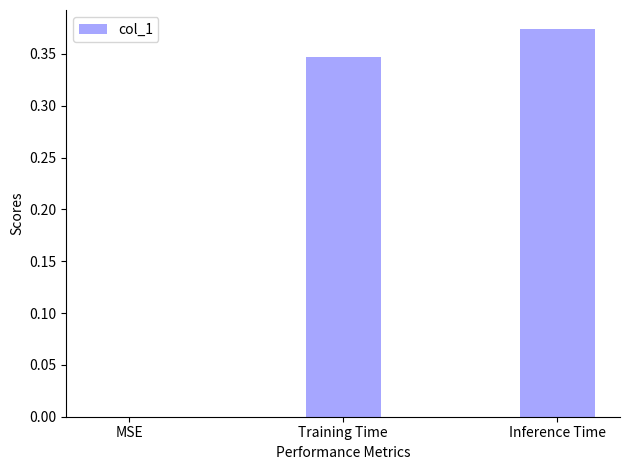

Count the number of values greater than 0.

2